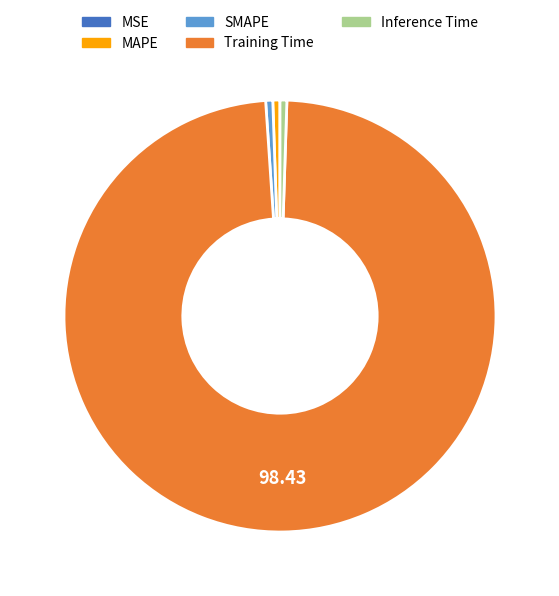

Do MAPE and SMAPE together represent more than half of the pie?

No